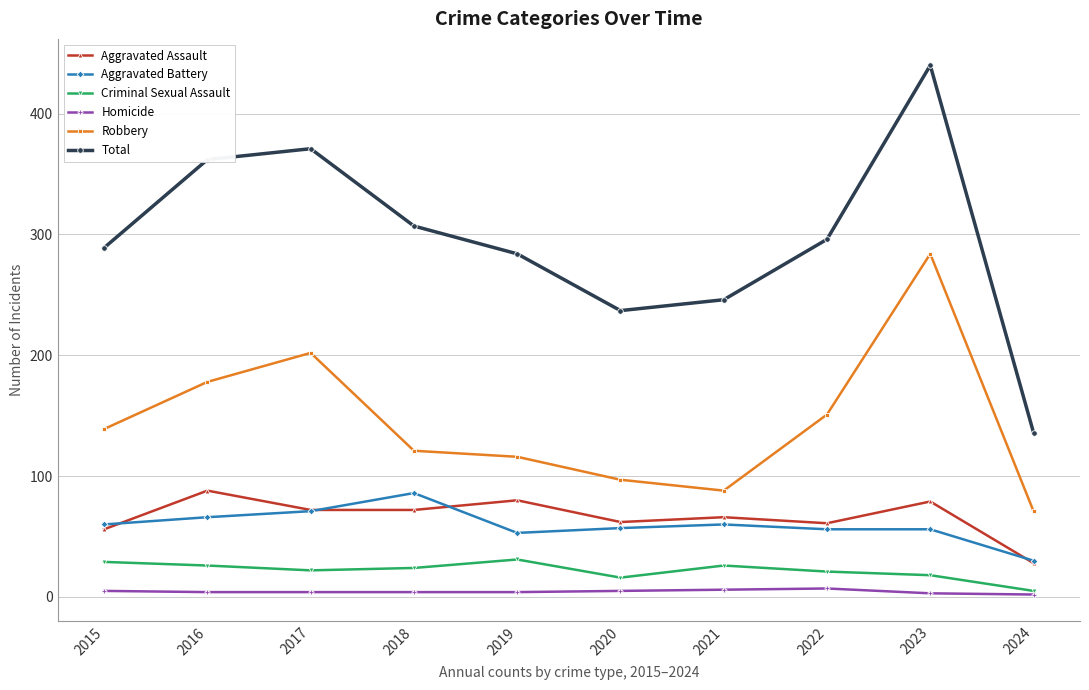

How many lines are shown in the chart?

6